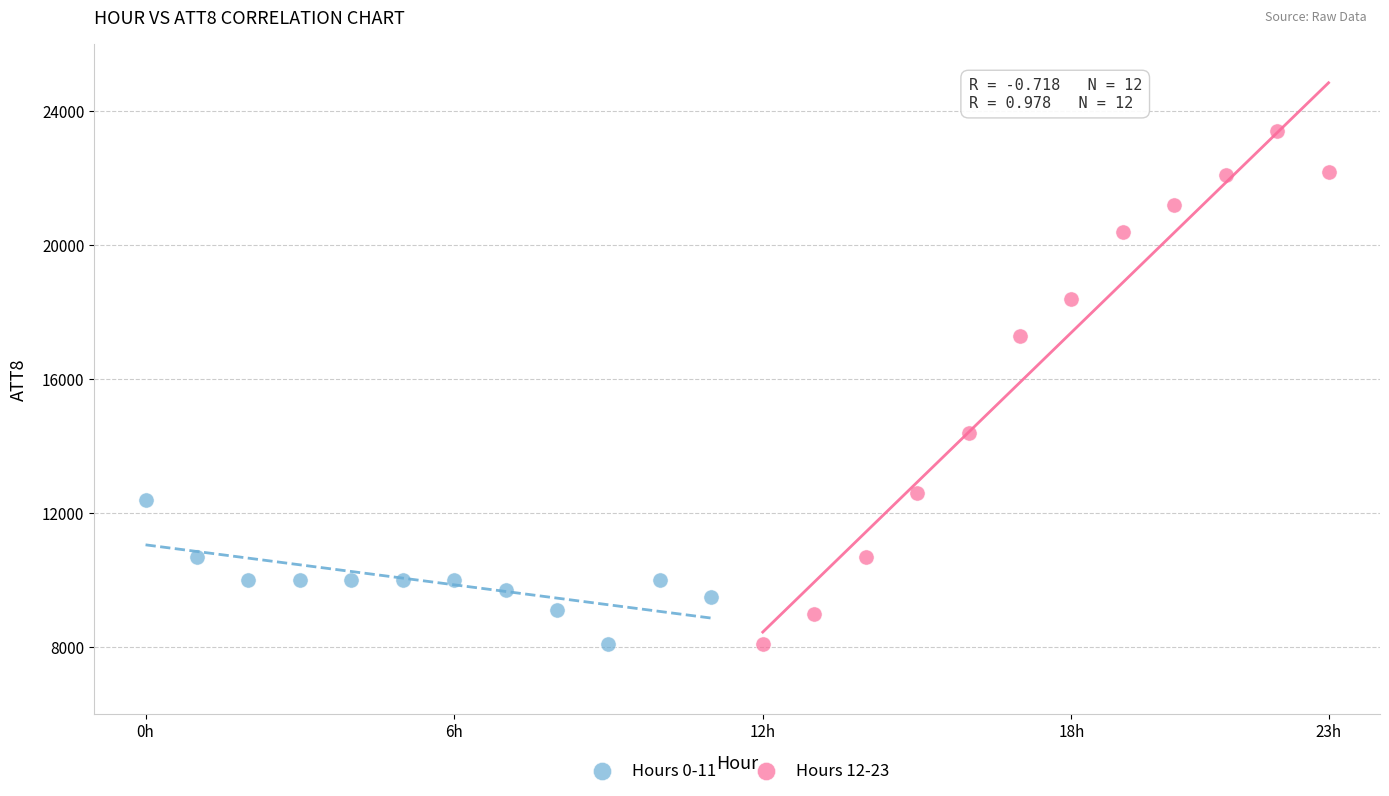

Which series has the widest spread of Y values?

Hours 12-23